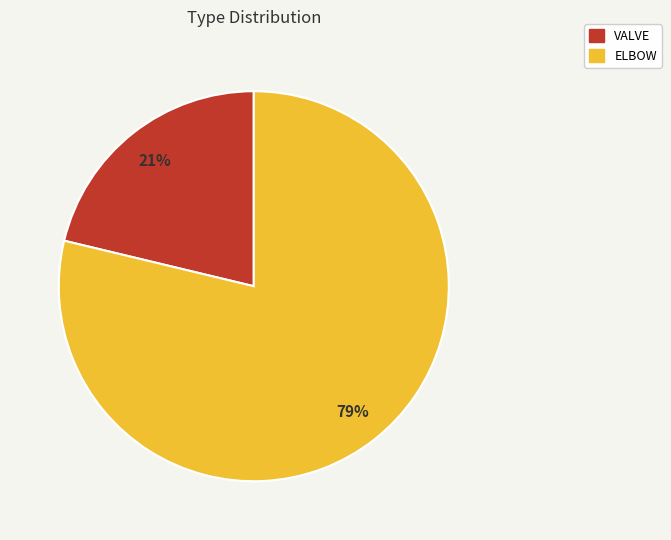

Is the sum of VALVE and ELBOW greater than half?

Yes